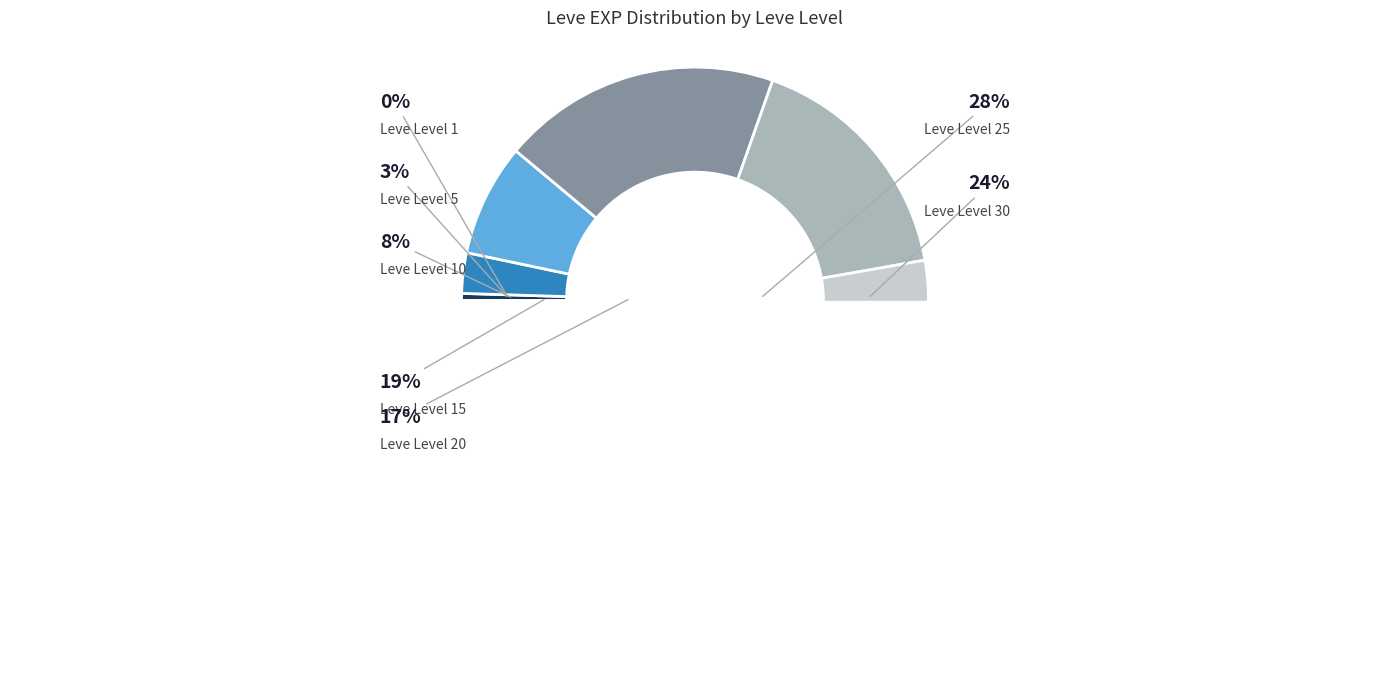

Which category has the smallest portion of the pie?

Leve Level 1